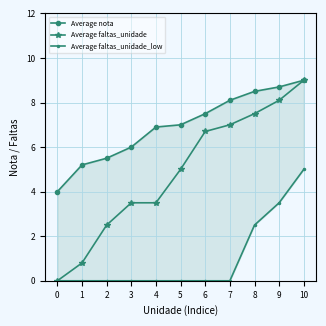

What is the difference between the Average faltas_unidade values at 7 and 9?

1.1